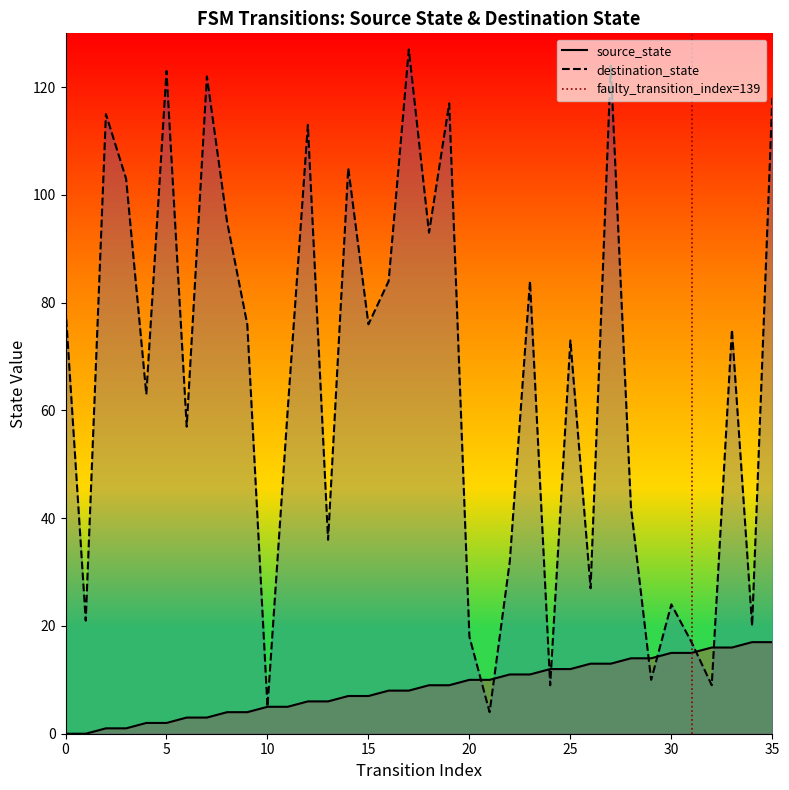

What is the average value?

8